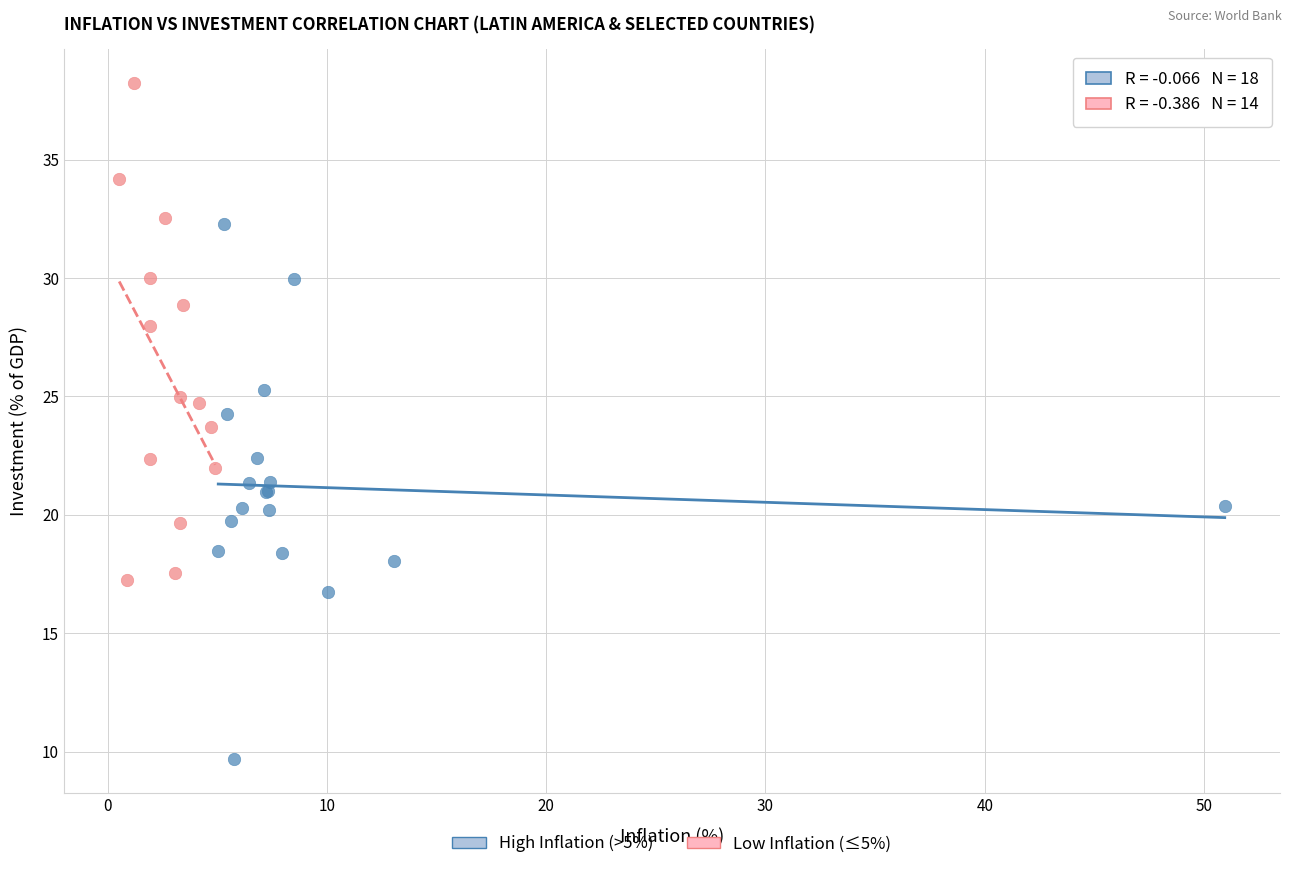

Which series contains the highest Y value?

Low Inflation (≤5%)